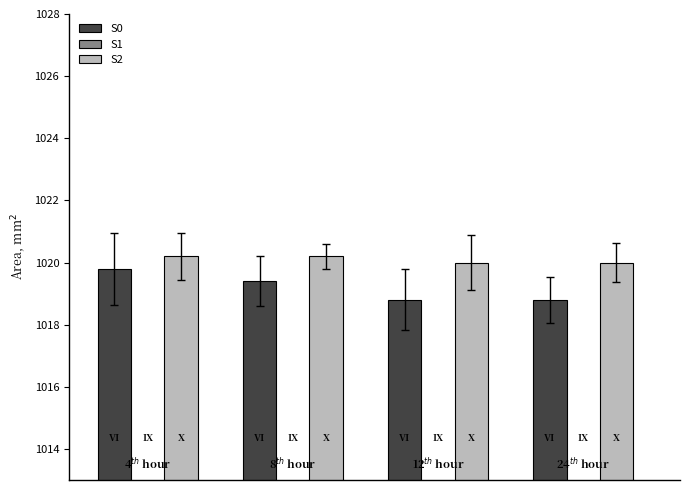

Is the value of S1 at 2 greater than the value of S0 at 2?

No